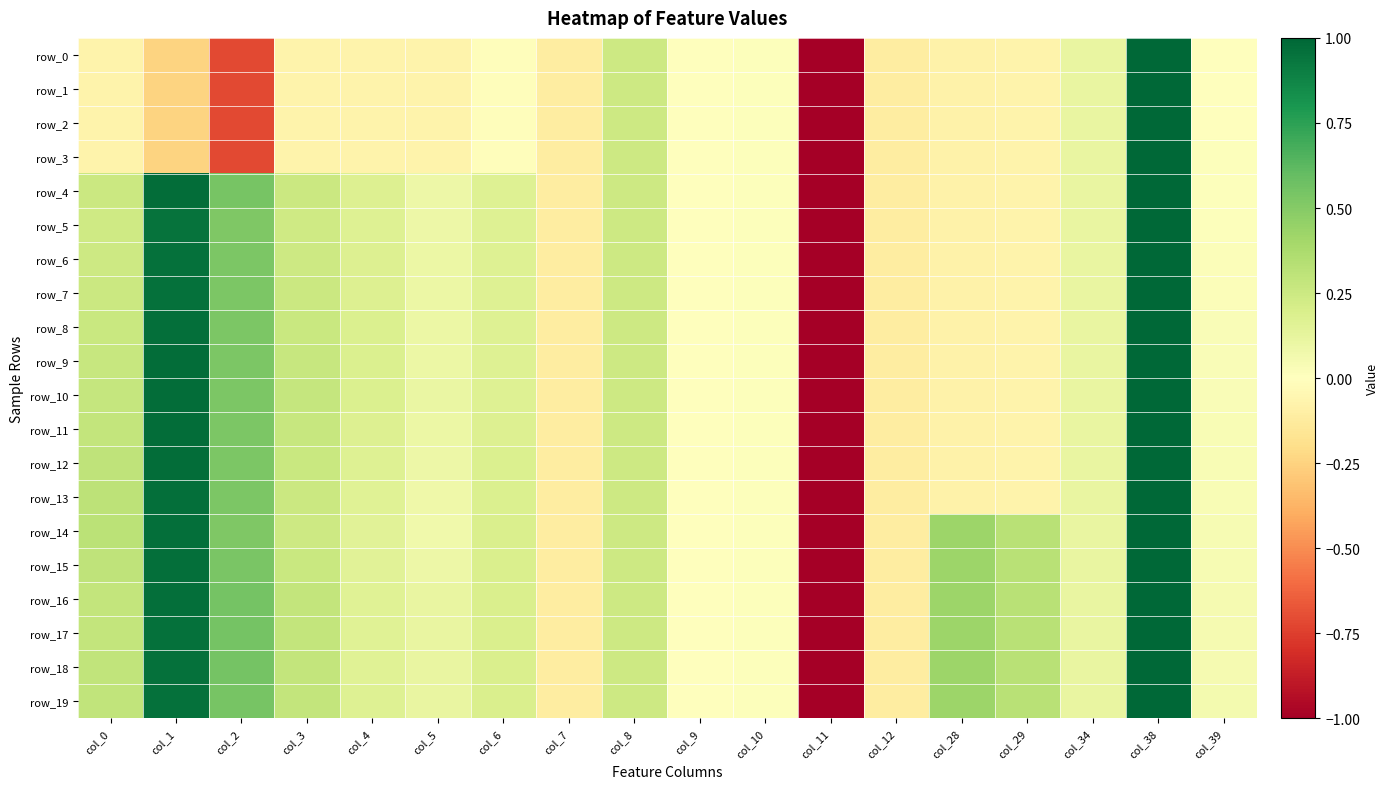

What is the highest value of the row_16 series?

1.0